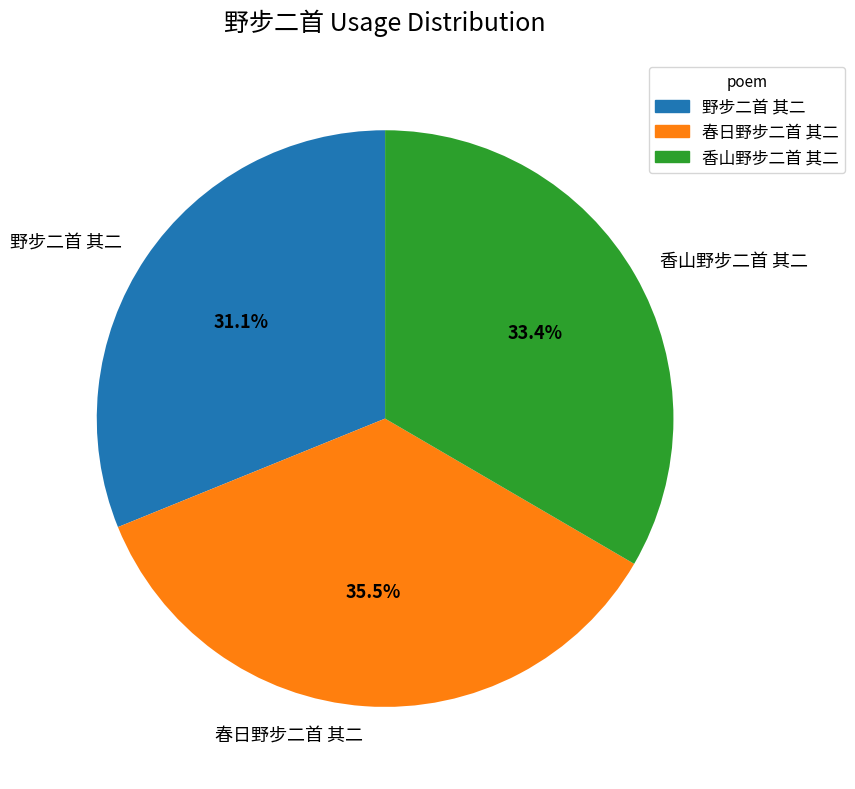

Between 春日野步二首 其二 and 香山野步二首 其二, which is larger?

春日野步二首 其二